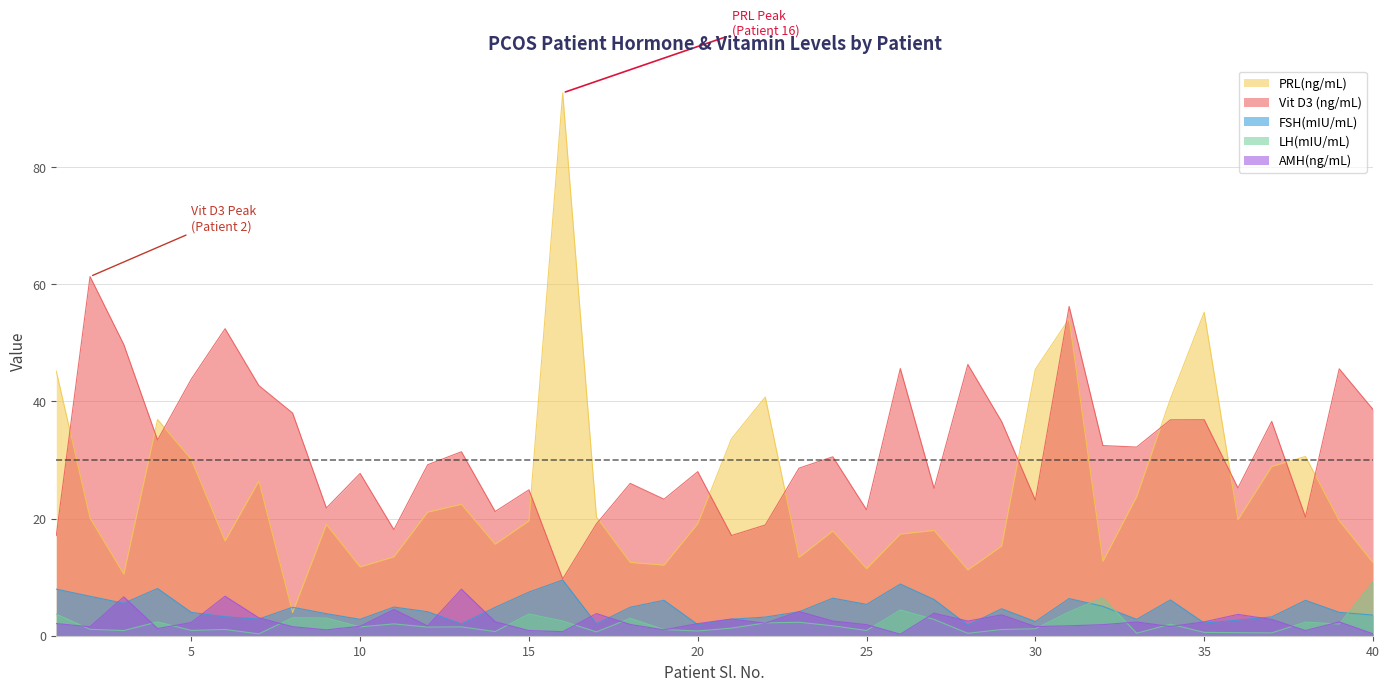

What is the total value across all series at 21?

57.7